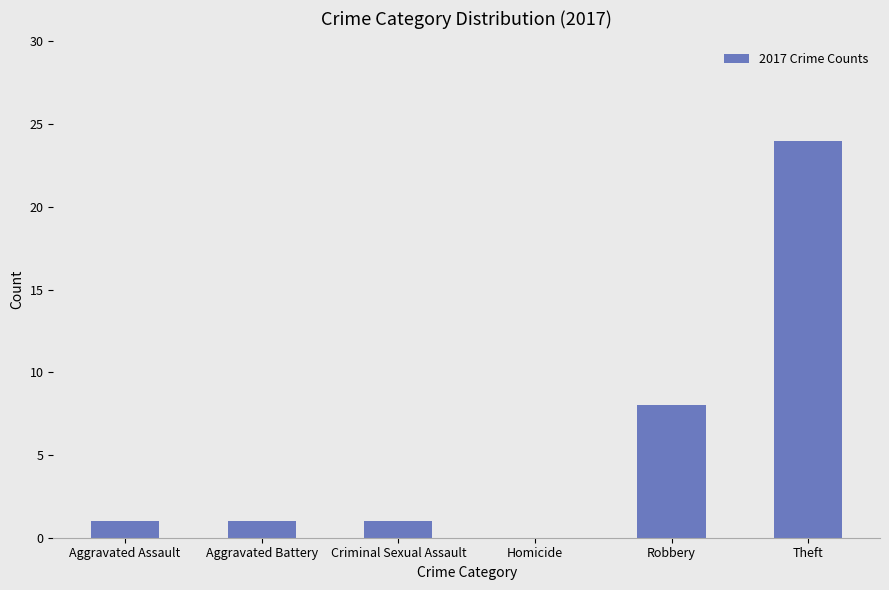

What is the ratio of the value at Aggravated Battery to the value at Criminal Sexual Assault?

1.0